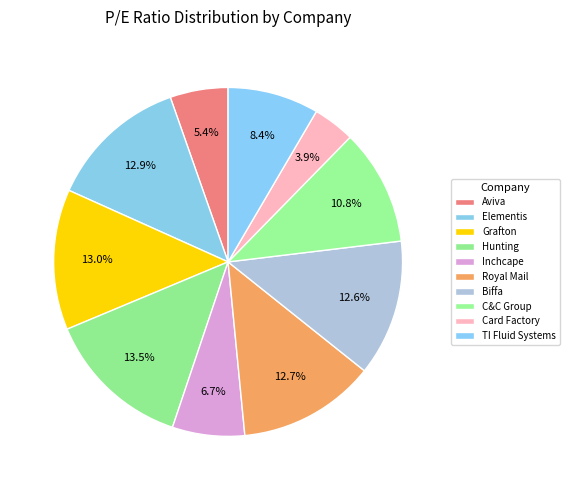

Does any single category account for the majority?

No